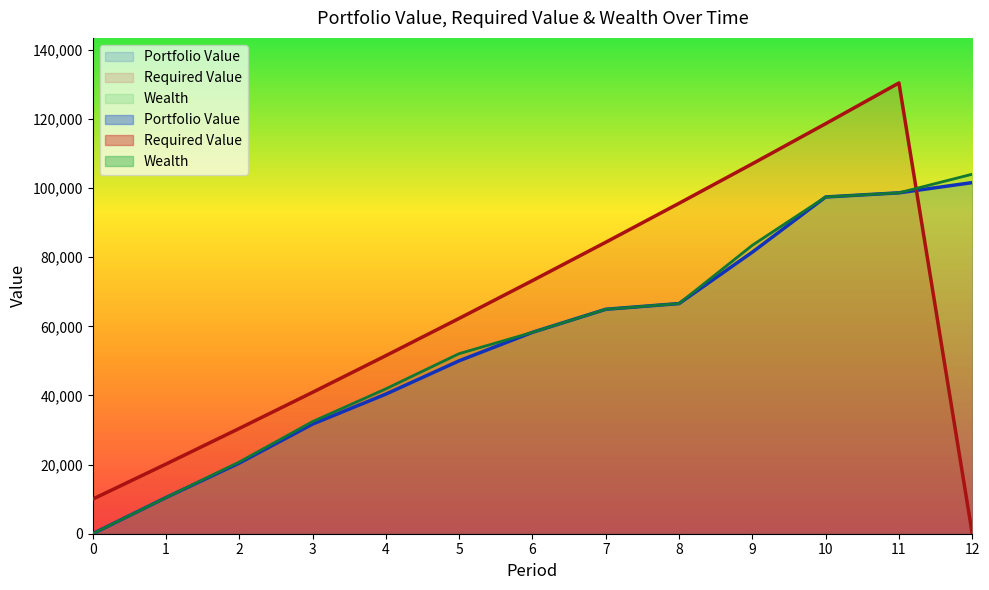

Reading left to right, extract all data points from this chart.

Portfolio Value: 0.0	10458.3	20437.0	31714.0	40388.4	50031.2	58264.7	64933.0	66585.1	81466.0	97425.1	98626.5	101584.0
Required Value: 10000.0	20150.0	30452.2	40909.0	51522.7	62295.5	73229.9	84328.4	95593.3	107027.2	118632.6	130412.1	0.0
Wealth: 0.0	10458.3	20745.3	32442.9	41922.3	52099.2	58264.7	64933.0	66585.1	83462.4	97425.1	98626.5	104016.0